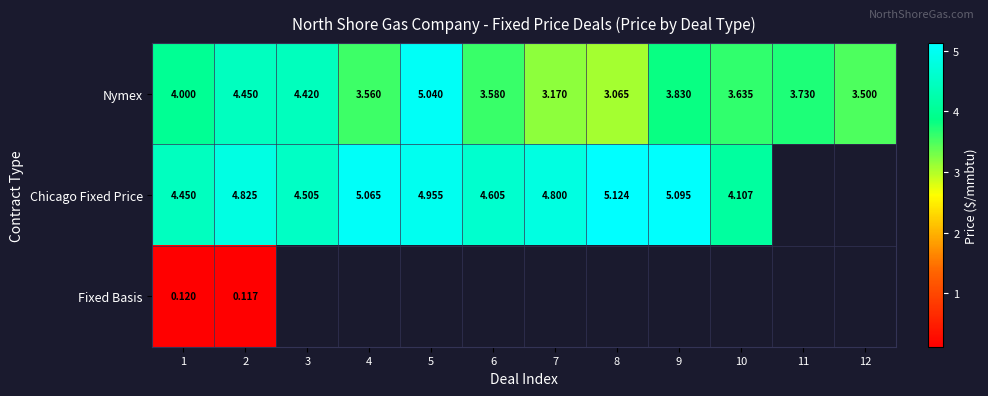

Is the value of Chicago Fixed Price at 7 greater than the value of Nymex at 9?

Yes